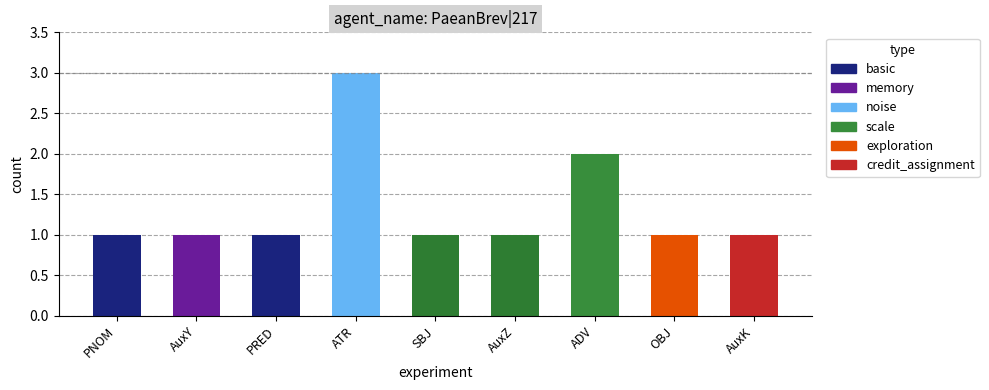

Is it true that the value at ADV is 2?

True